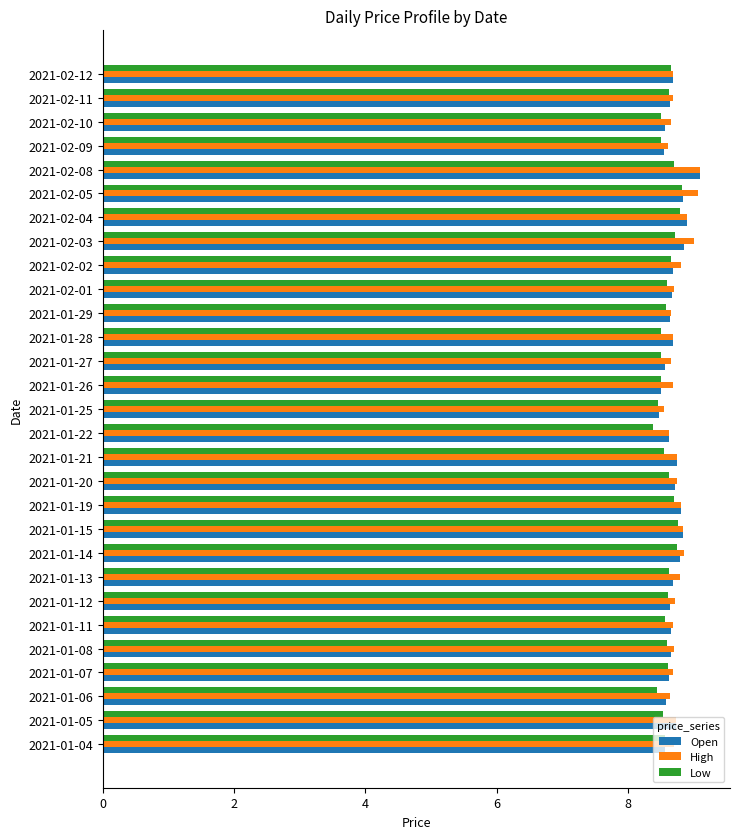

At which label does Open reach its peak?

2021-02-08